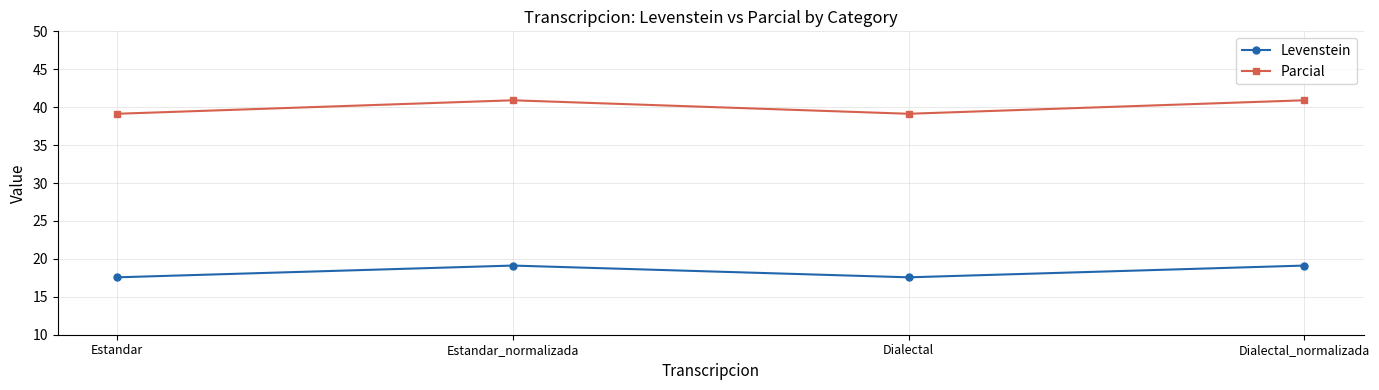

What is the value of the Parcial point at the 1st from the left?

39.1